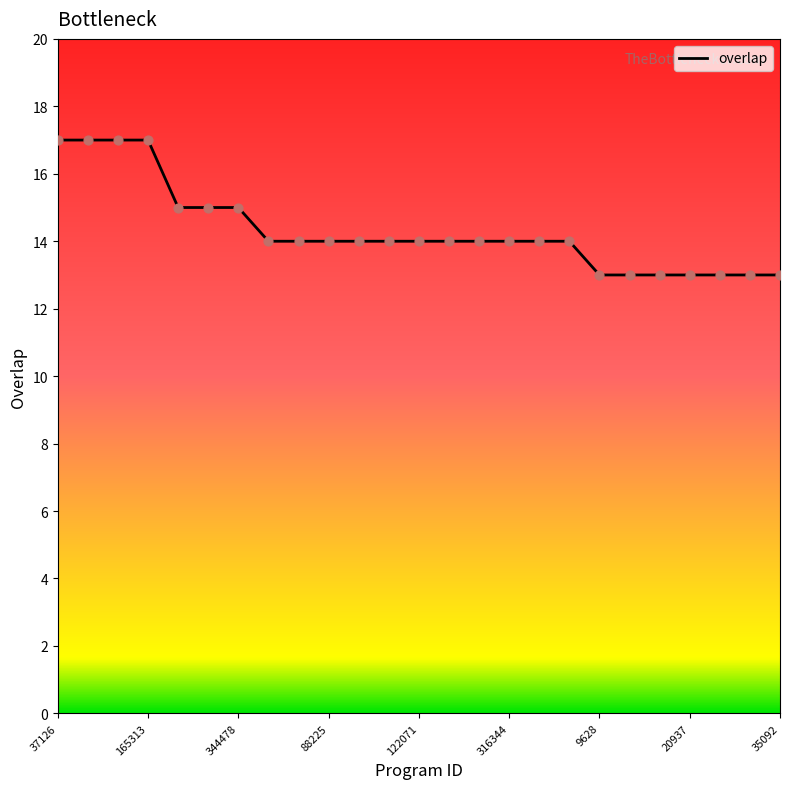

What is the maximum value shown in the chart?

17